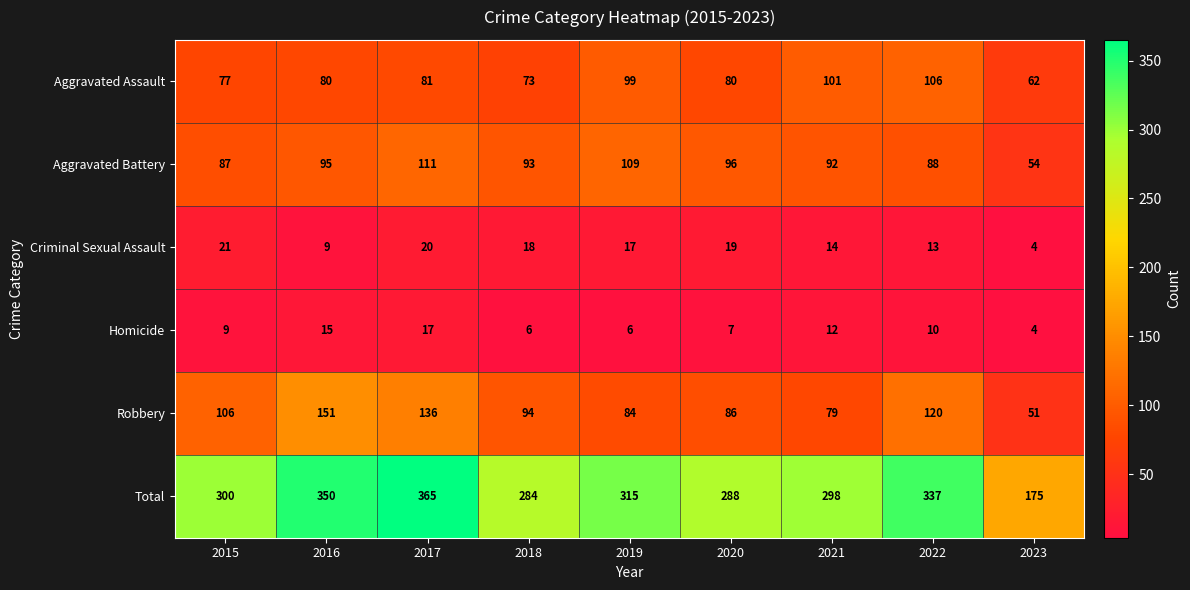

How many categories are shown in the chart?

9